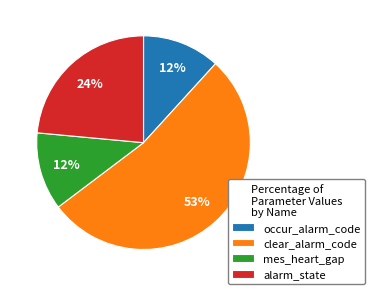

What percentage is the alarm_state slice, to the nearest percent?

24%